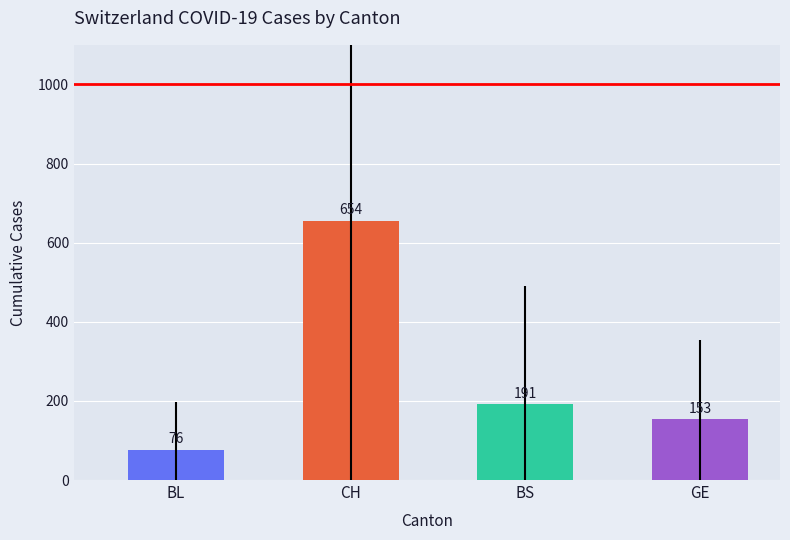

Rank the categories by value from highest to lowest.

CH, BS, GE, BL